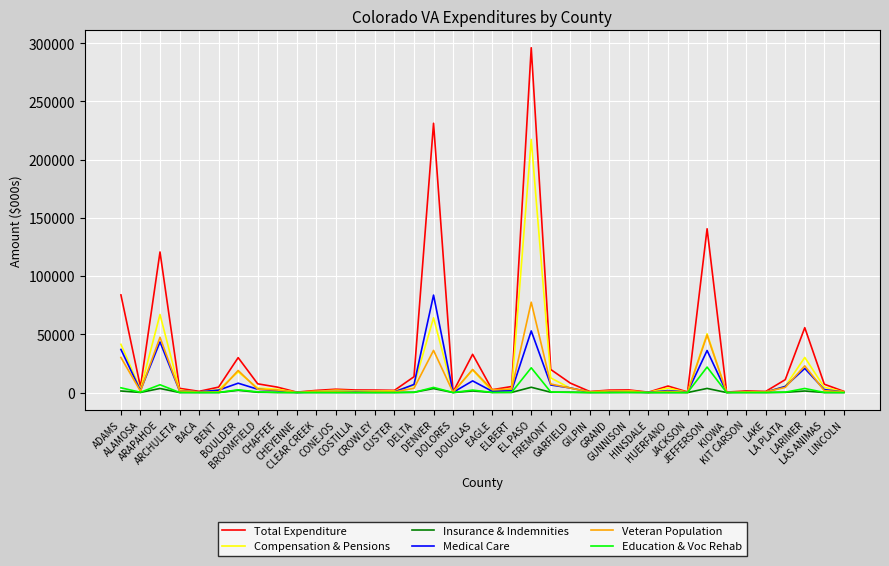

Where does the Insurance & Indemnities series first go above 42?

ADAMS